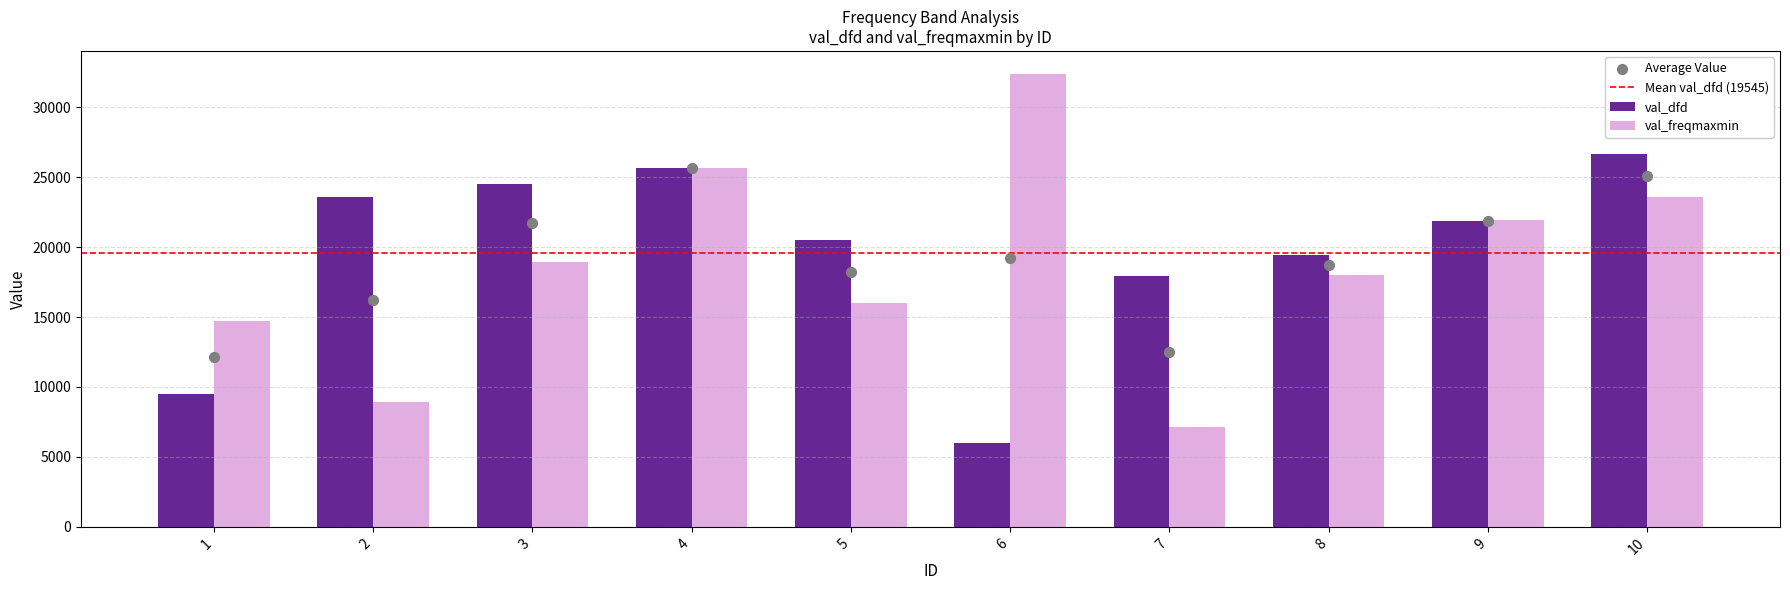

What is the total value across all series at 5?

36500.1